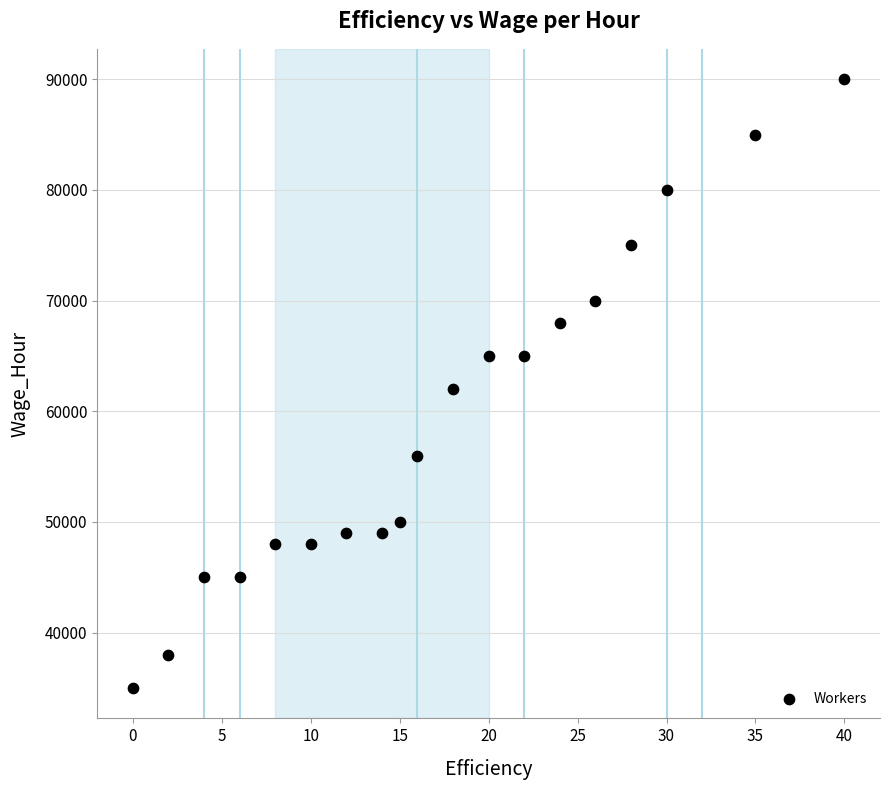

What is the range of X values (max minus min)?

40